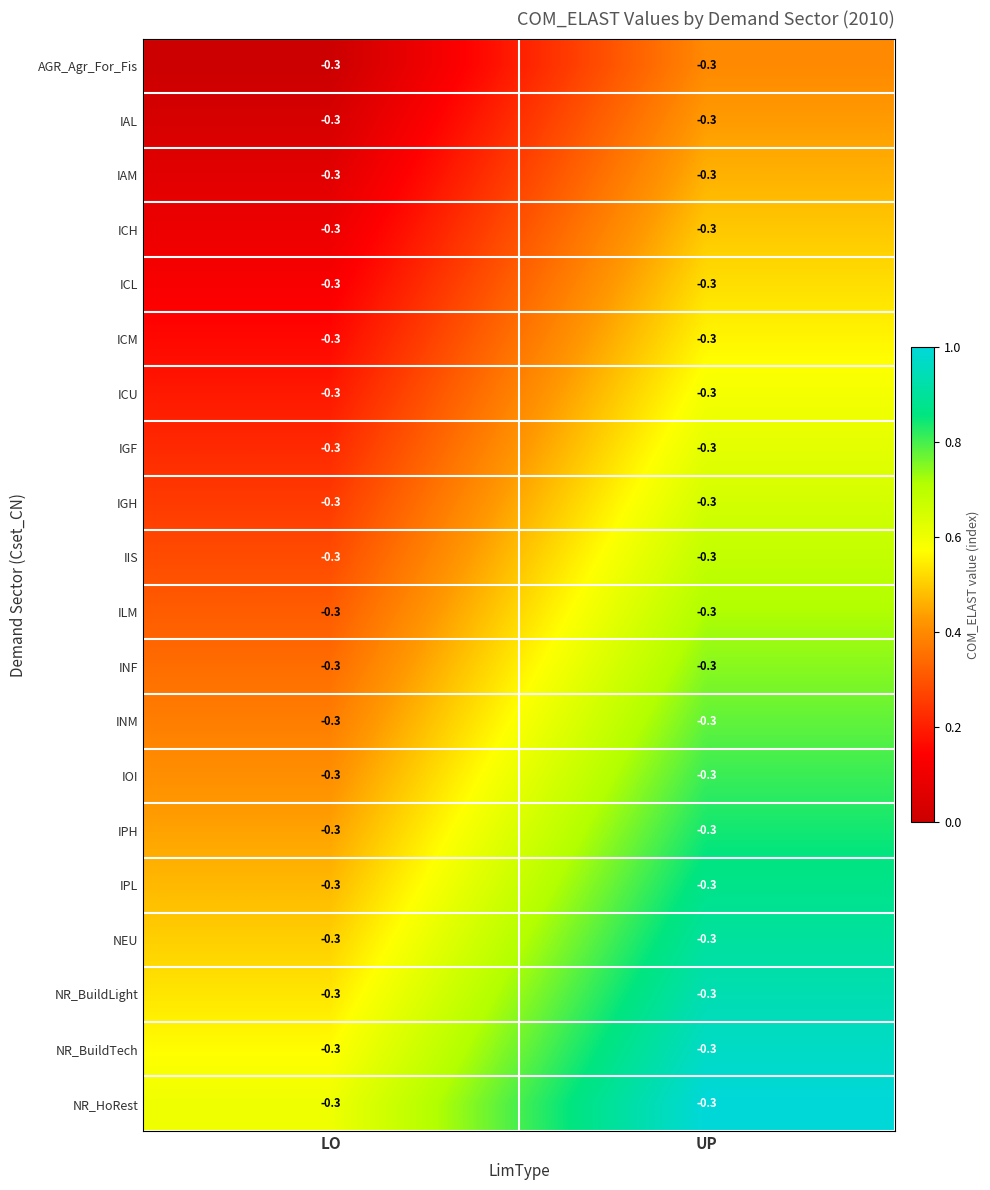

List the labels in order of NR_BuildLight value, largest first.

UP, LO